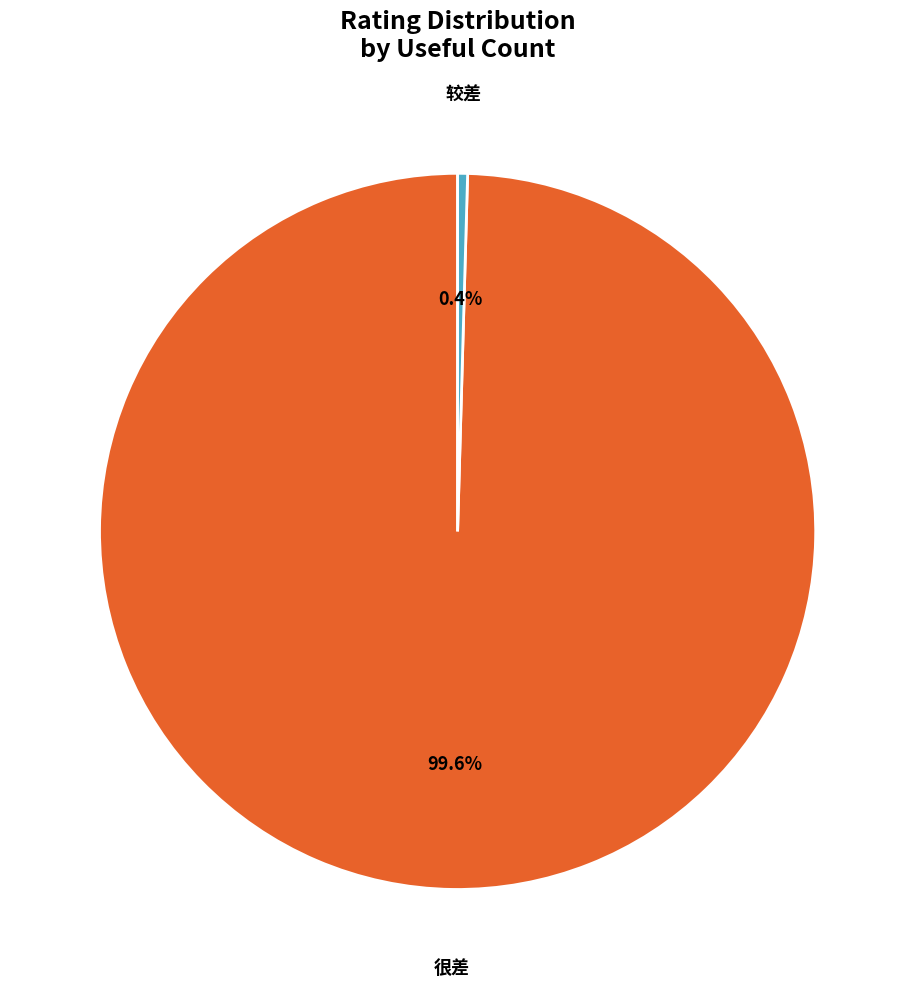

To the nearest percent, what is the difference between the largest and smallest slice percentages?

99%